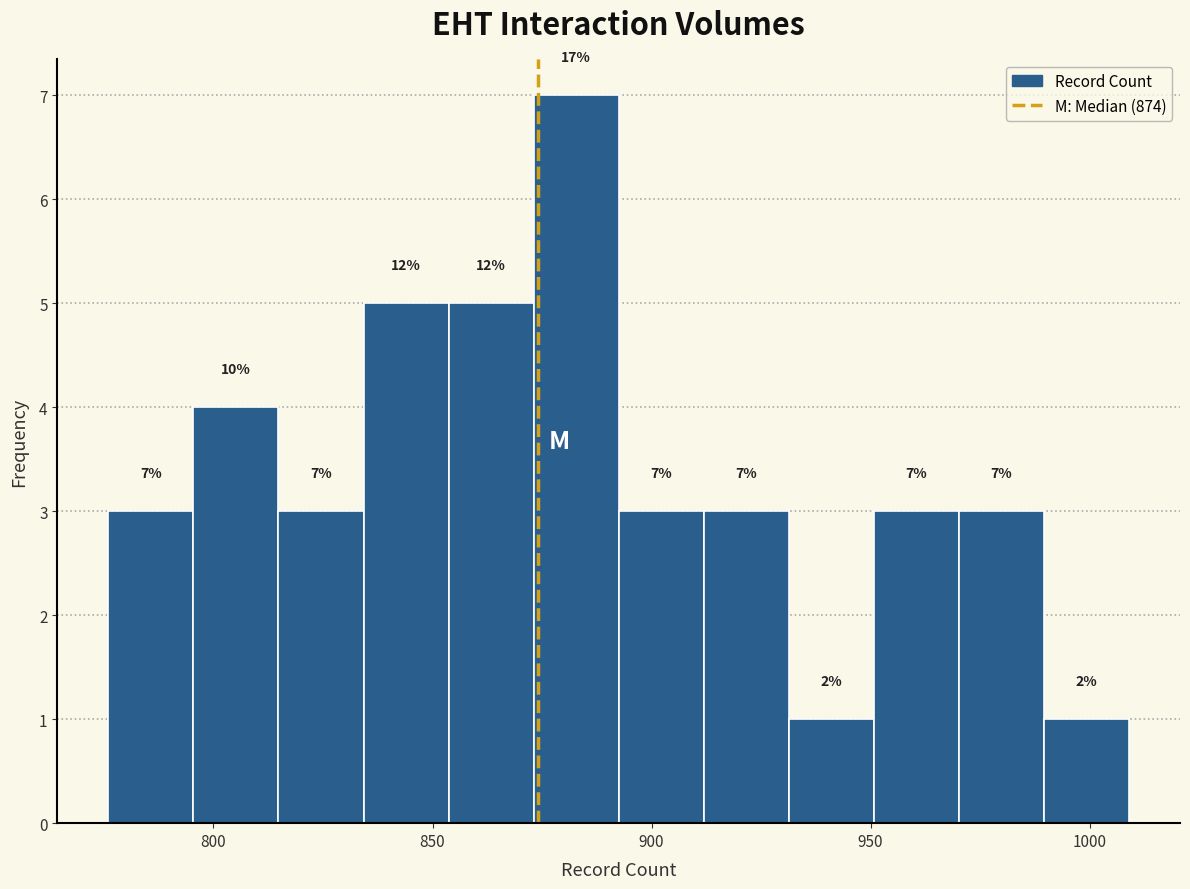

Around what value on the x-axis is the tallest bar? Give the approximate position of its centre, as read against the axis.

885